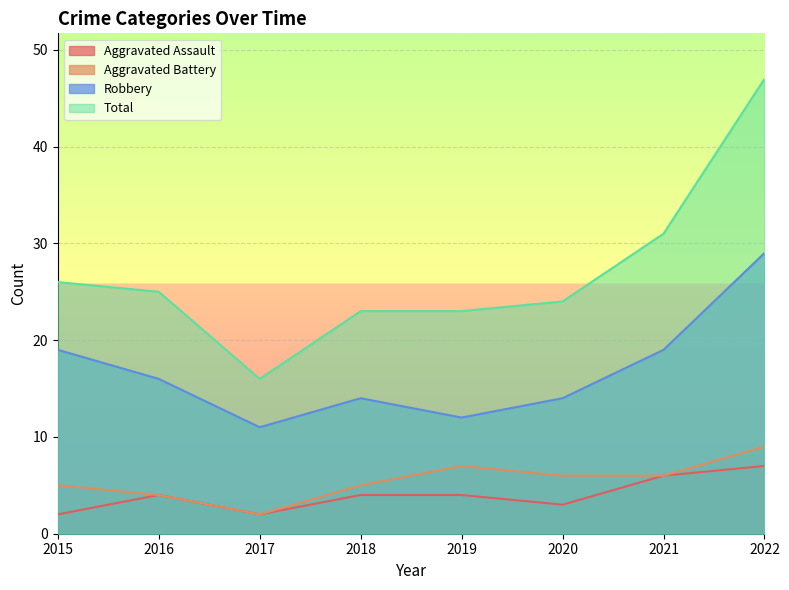

At how many categories does at least one series exceed 18?

7